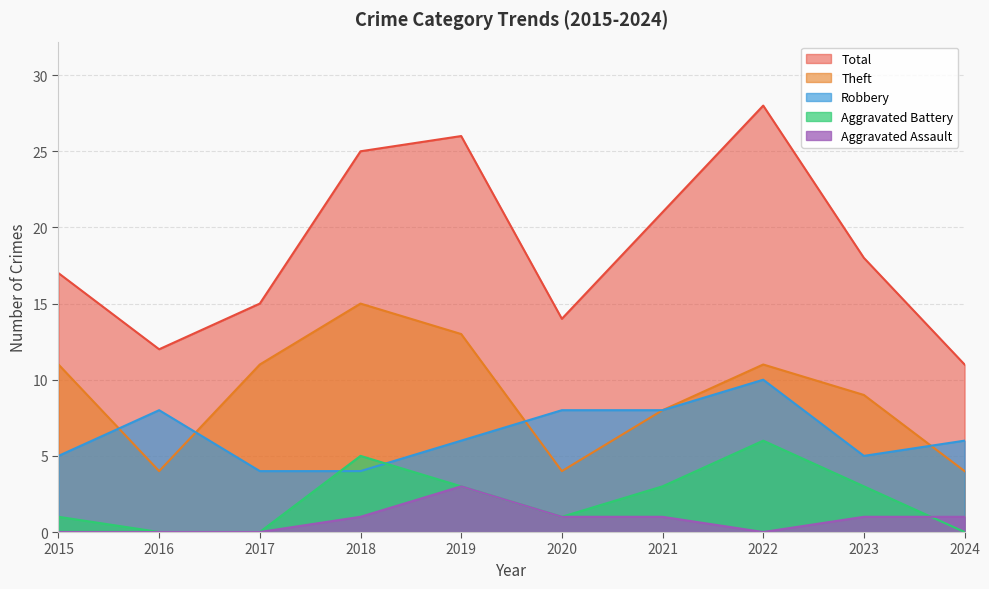

True or false: Total has more than 2 points higher than both neighbors.

False